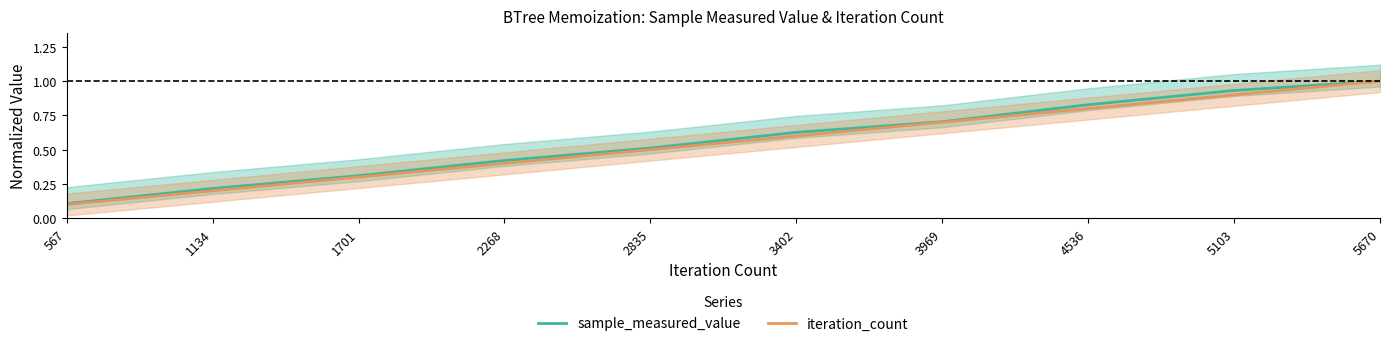

Between 1701 and 3969, which series saw the biggest shift?

iteration_count